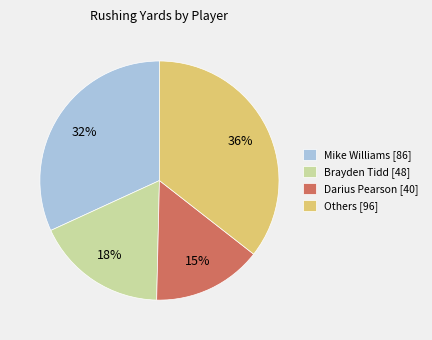

What is the ratio of the value at Mike Williams [86] to the value at Darius Pearson [40]?

2.1